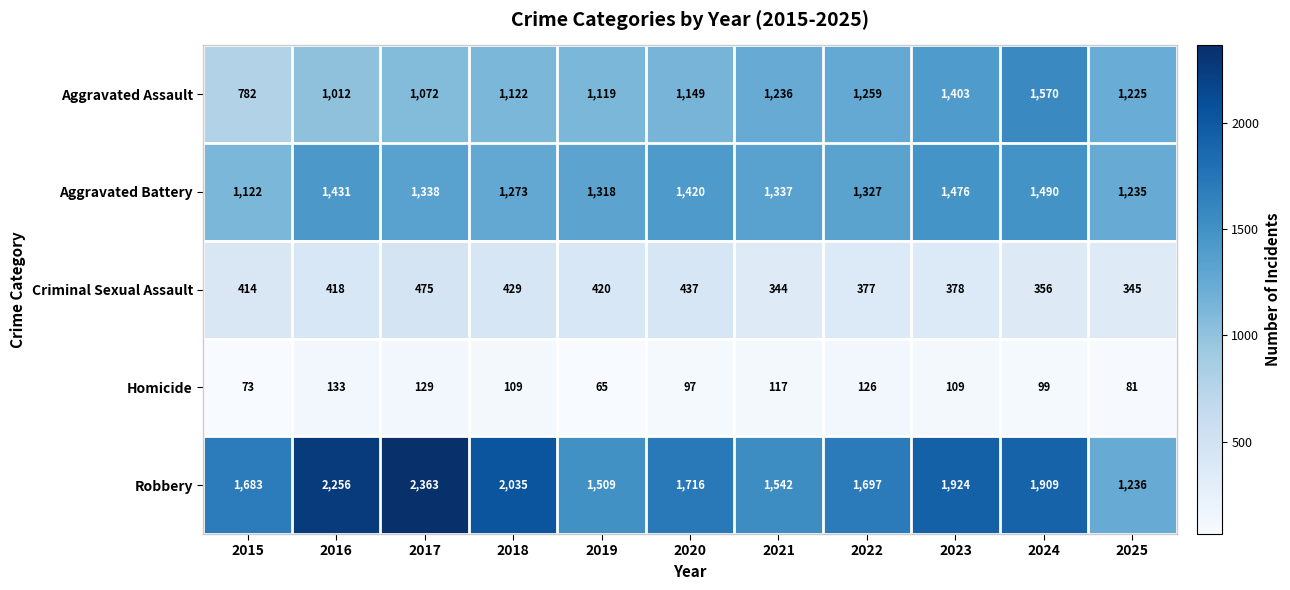

The Robbery series shows 2256 at 2016. True or false?

True